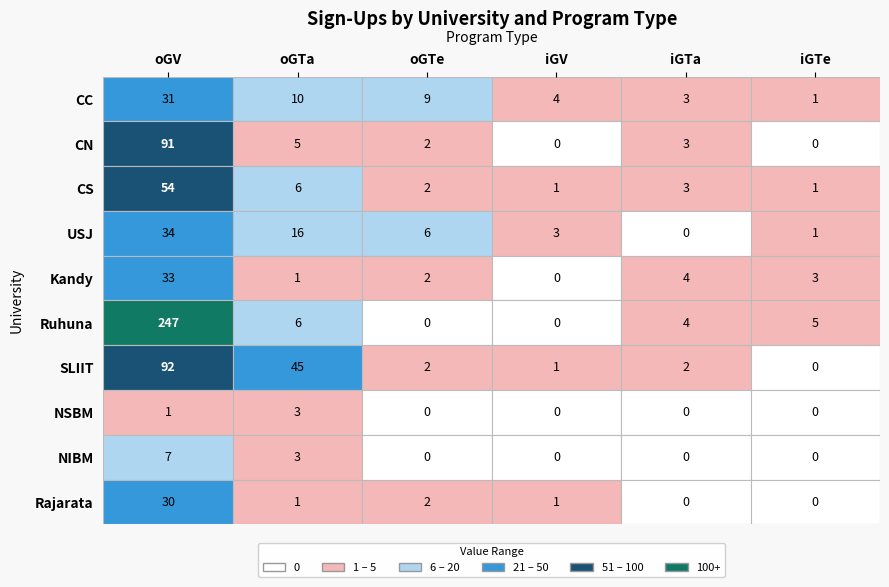

Reading left to right, extract all data points from this chart.

CC: 0=31	1=10	2=9	3=4	4=3	5=1
CN: 0=91	1=5	2=2	3=0	4=3	5=0
CS: 0=54	1=6	2=2	3=1	4=3	5=1
USJ: 0=34	1=16	2=6	3=3	4=0	5=1
Kandy: 0=33	1=1	2=2	3=0	4=4	5=3
Ruhuna: 0=247	1=6	2=0	3=0	4=4	5=5
SLIIT: 0=92	1=45	2=2	3=1	4=2	5=0
NSBM: 0=1	1=3	2=0	3=0	4=0	5=0
NIBM: 0=7	1=3	2=0	3=0	4=0	5=0
Rajarata: 0=30	1=1	2=2	3=1	4=0	5=0